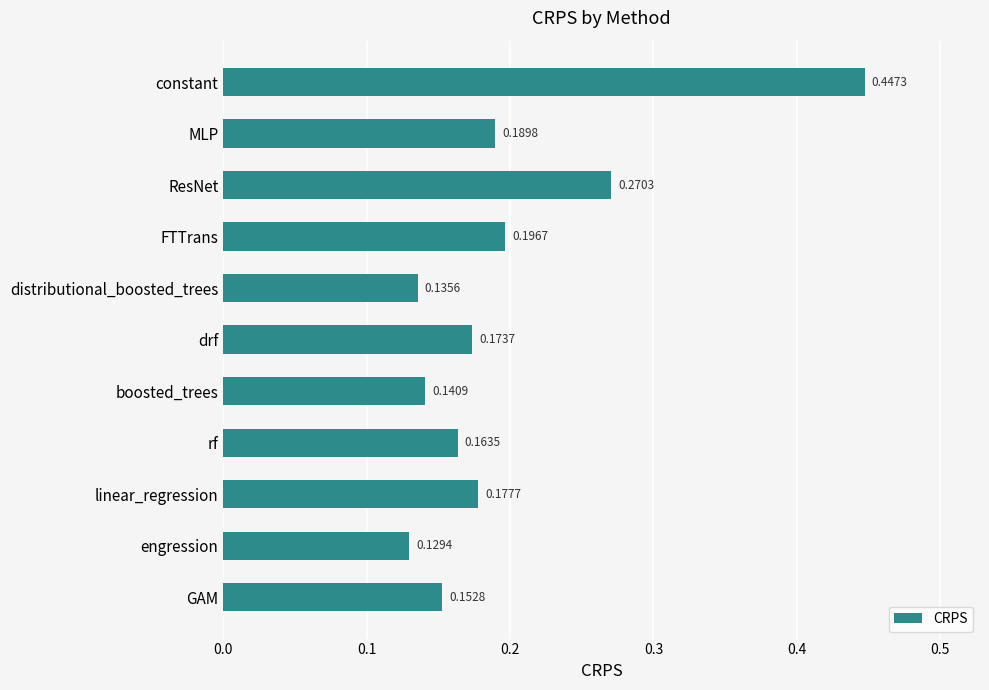

What is the sum of all values?

2.2